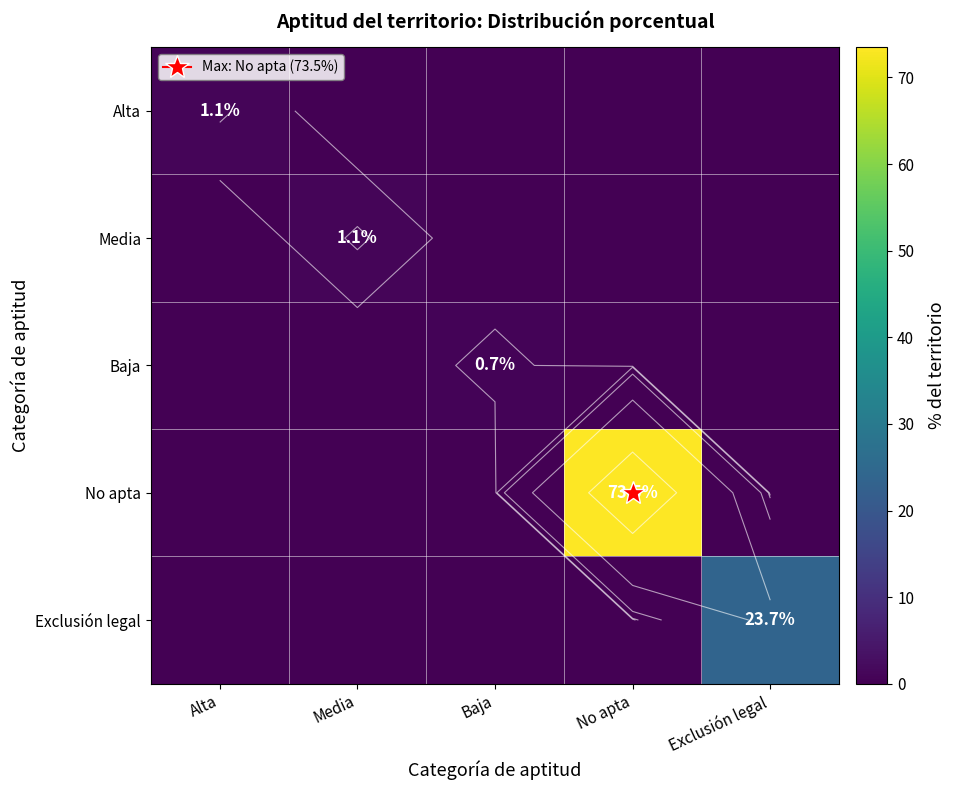

Which has a higher value, Exclusión legal or Baja?

Exclusión legal